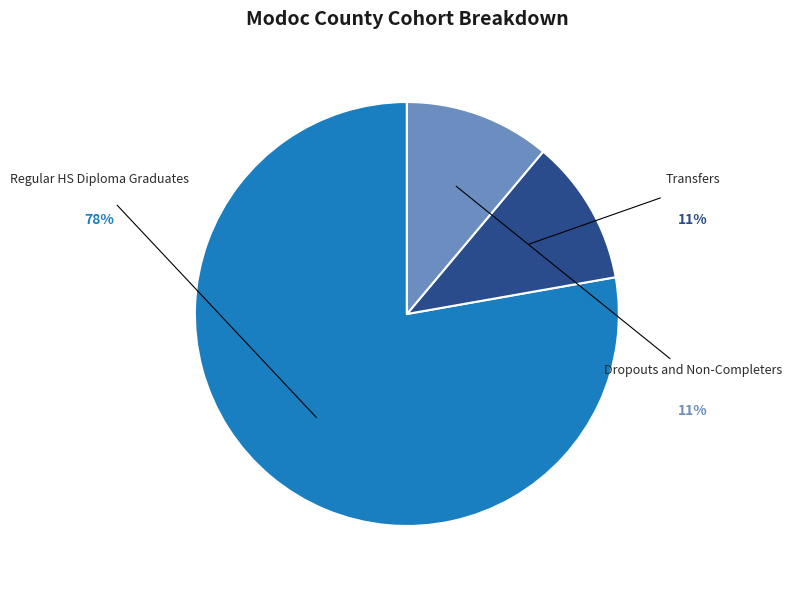

Is there a majority slice in this chart?

Yes